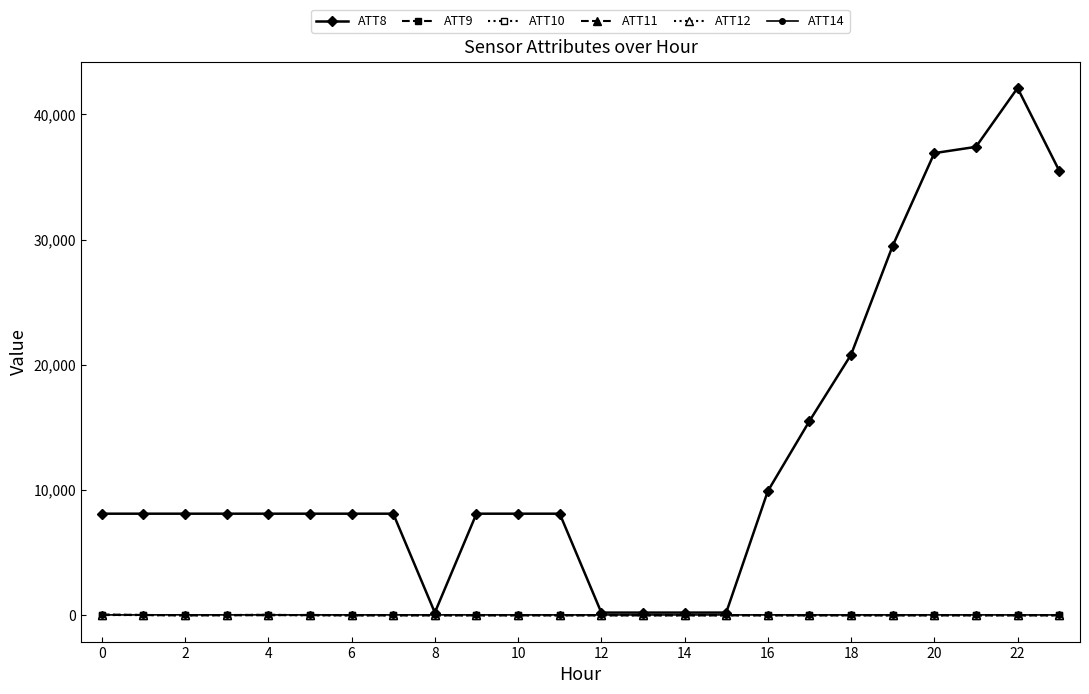

Does the chart have visible grid lines?

No